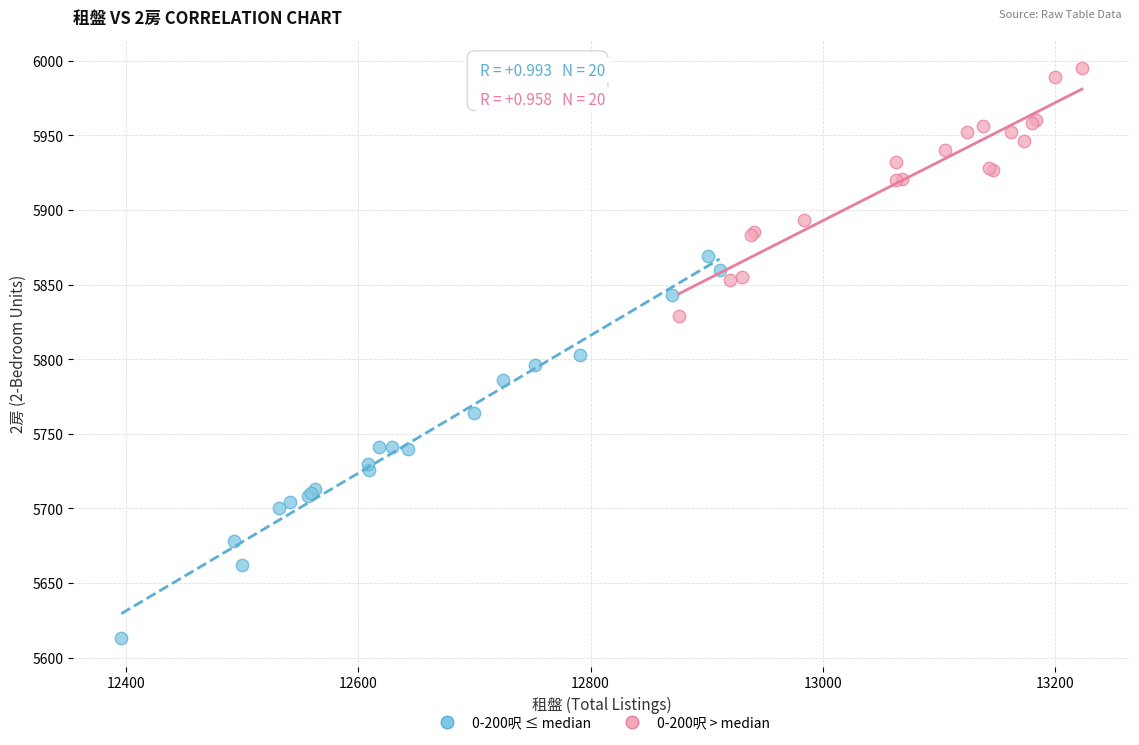

Which series has the largest Y range (max minus min)?

0-200呎 ≤ median